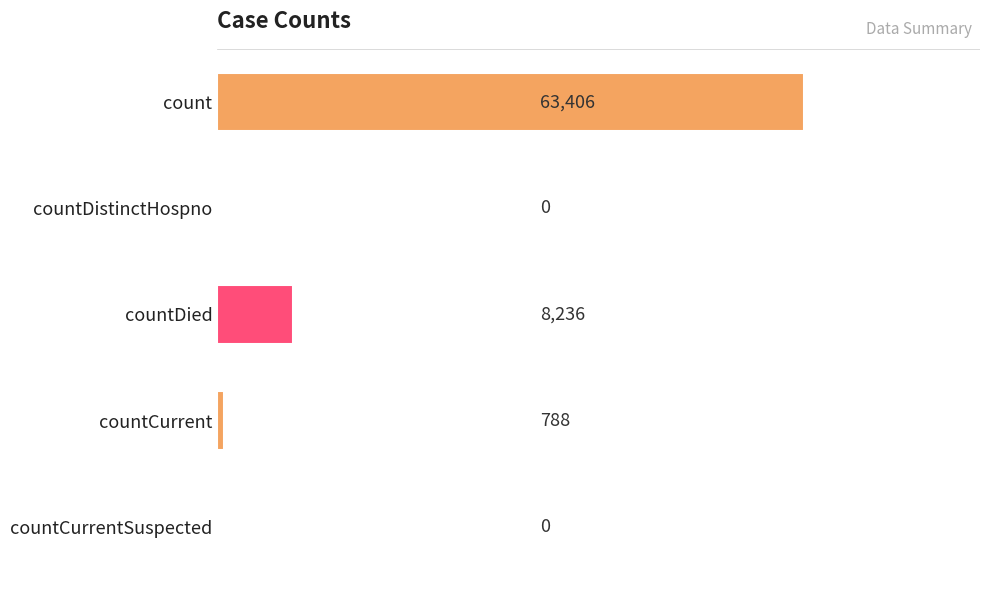

The chart shows a value of 0 at countDistinctHospno. True or false?

True